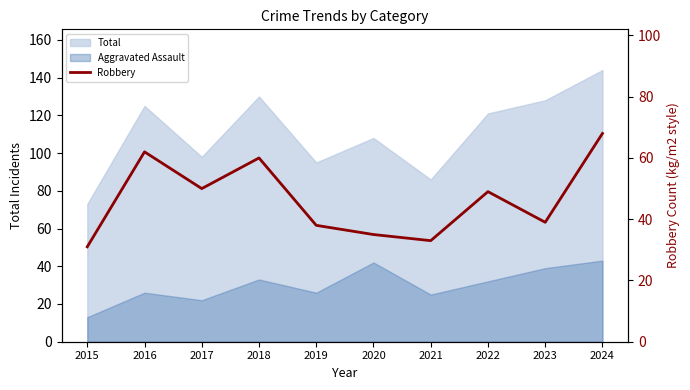

Does the chart have visible grid lines?

No